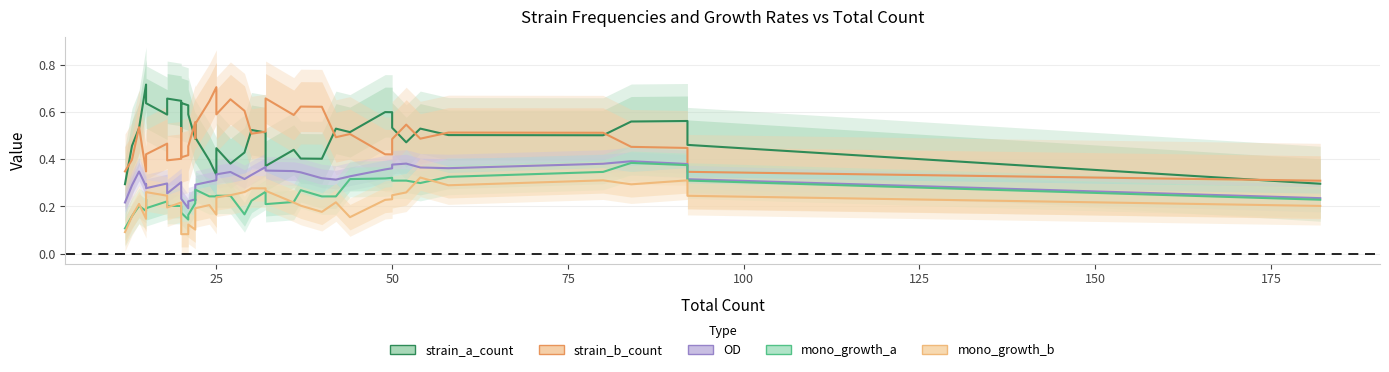

What is the value of the strain_b_count point at the 34th from the left?

0.5